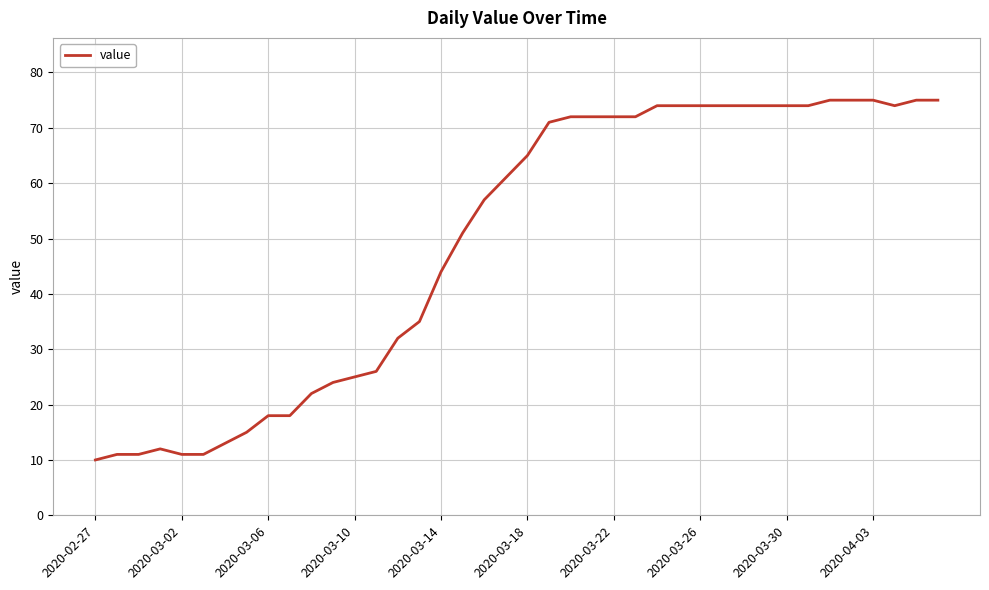

What is the difference between the maximum and minimum values?

65